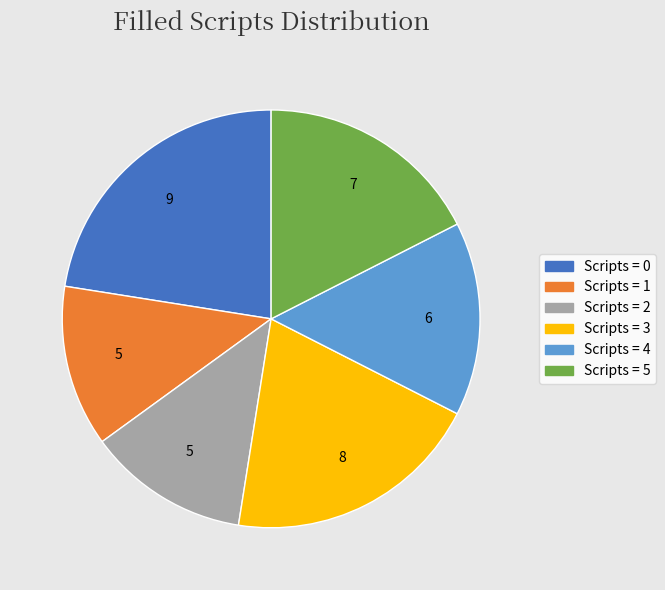

True or false: Scripts = 0 accounts for 22% of the total.

True